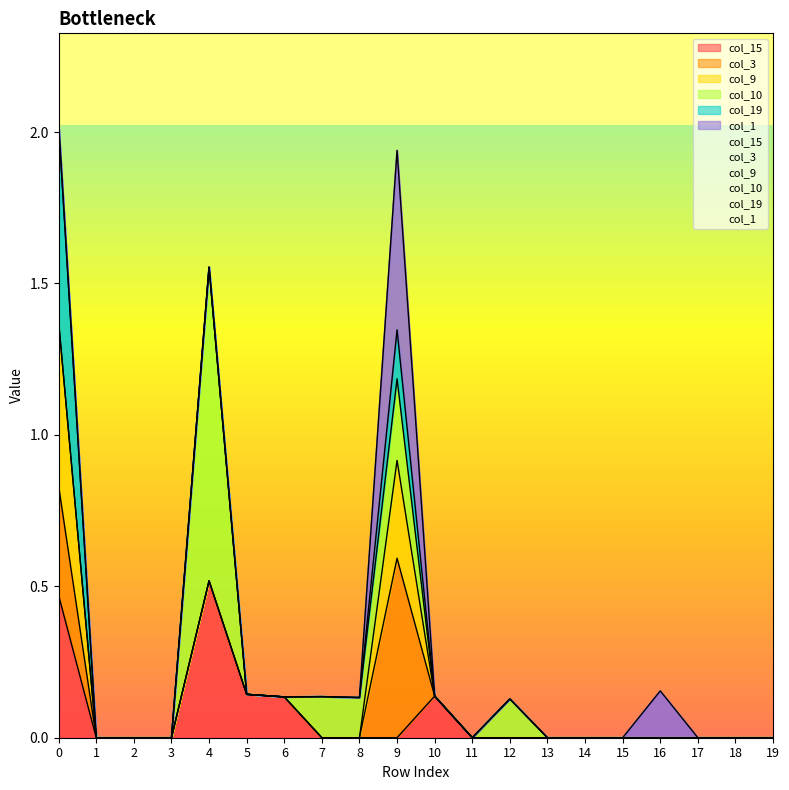

In col_19, how many points are higher than both neighbors (excluding endpoints)?

1